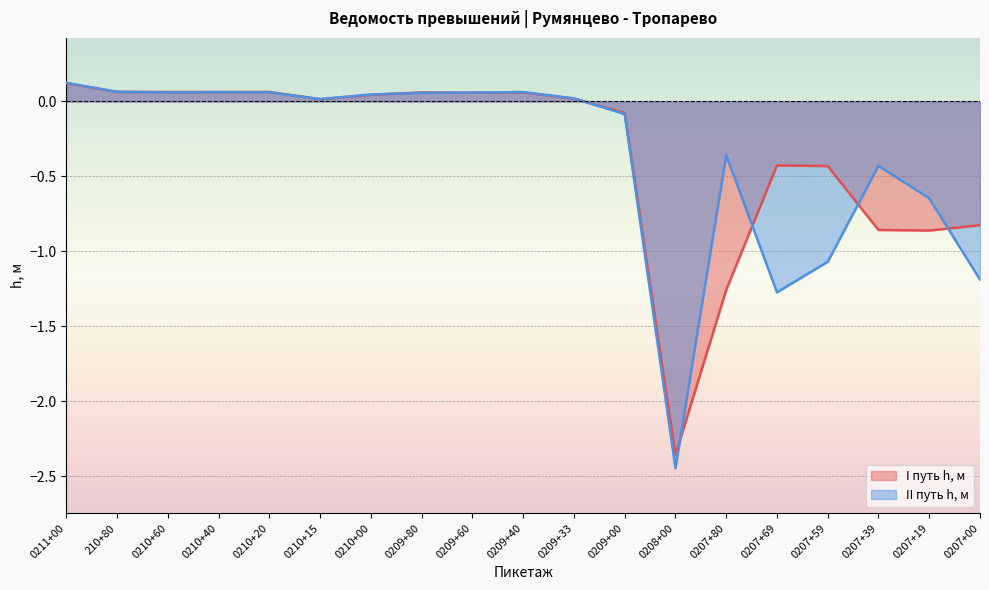

Which series changed the most between 0209+00 and 0207+80?

I путь h, м